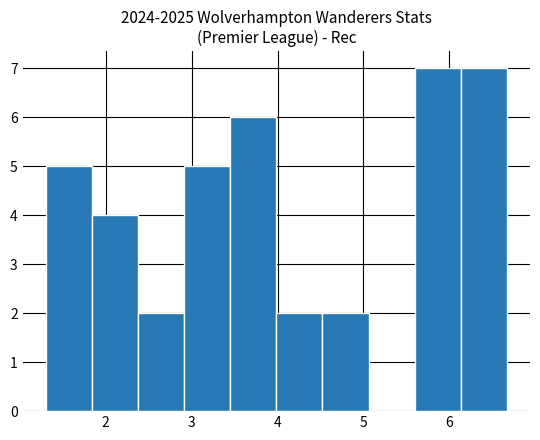

Reading left to right, list every bar in this chart as the range it spans on the x-axis followed by its height. Neither the bar edges nor the heights are printed on the chart, so give them approximately, as read against the axes.

1.3 to 1.8: 5
1.8 to 2.4: 4
2.4 to 2.9: 2
2.9 to 3.4: 5
3.4 to 4.0: 6
4.0 to 4.5: 2
4.5 to 5.1: 2
5.1 to 5.6: 0
5.6 to 6.1: 7
6.1 to 6.7: 7